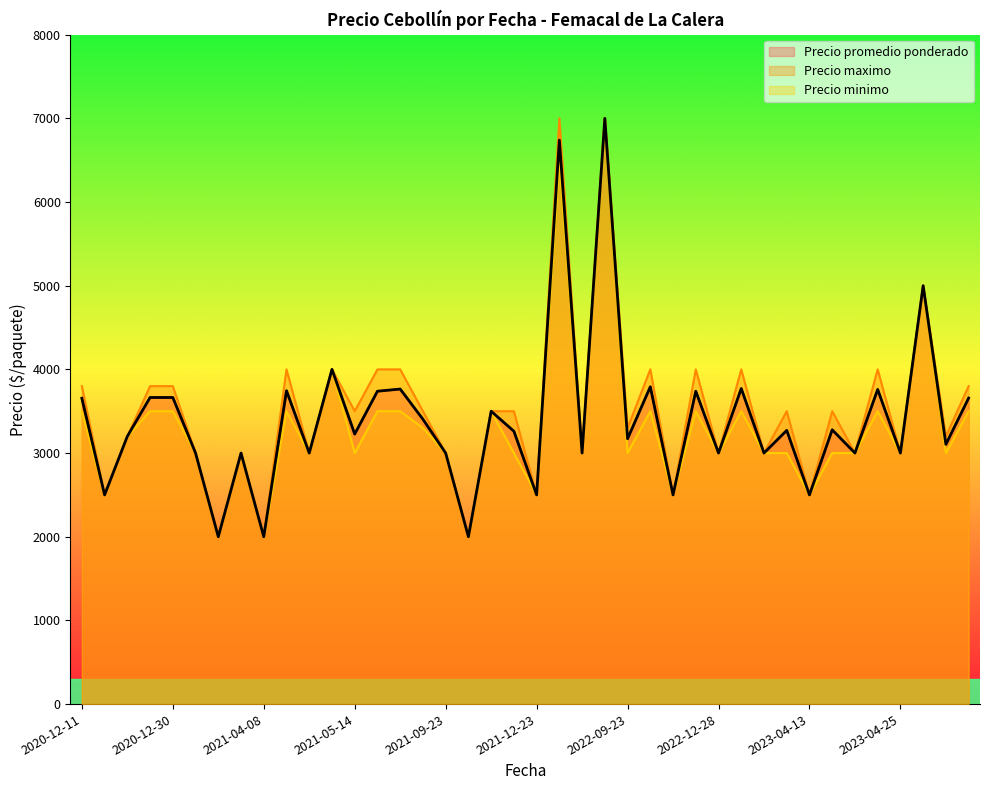

What is the minimum value for Precio promedio ponderado?

2000